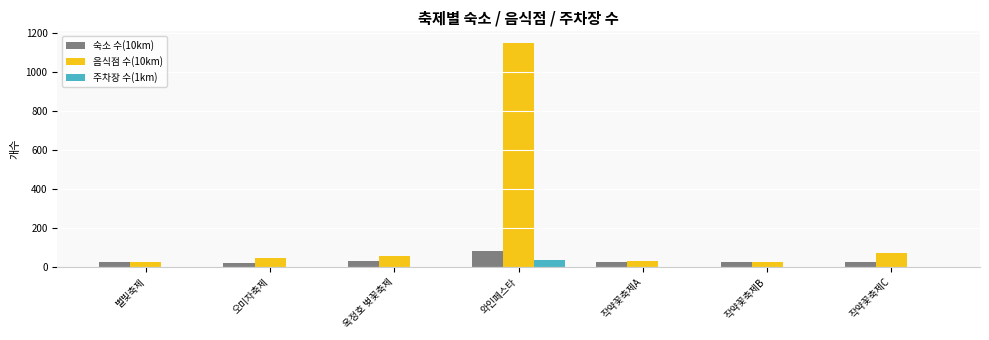

The 주차장 수(1km) series shows 39 at 와인페스타. True or false?

True